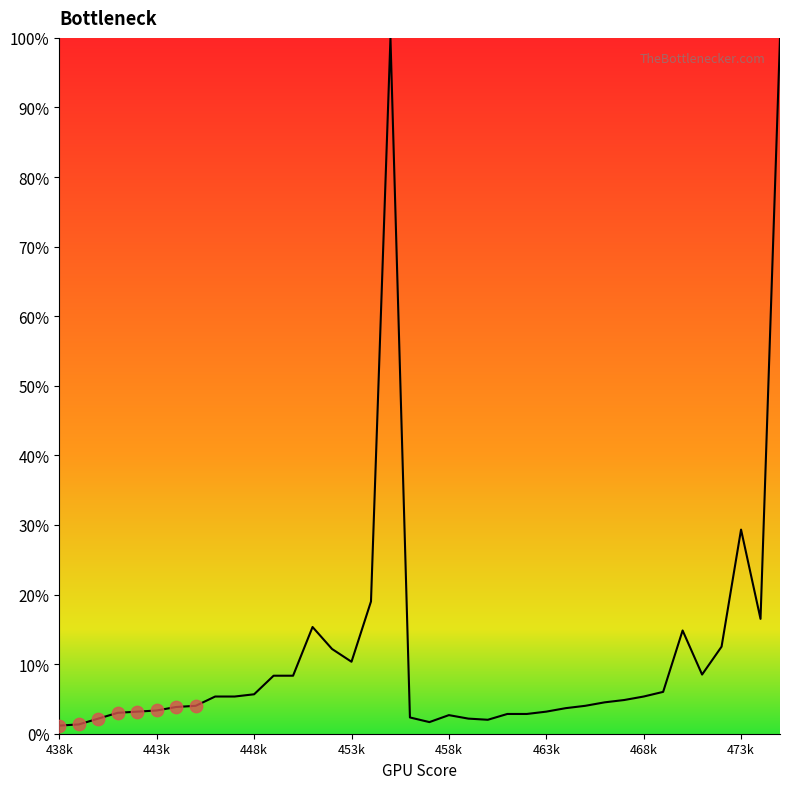

What is the difference between the maximum and minimum values?

98.8